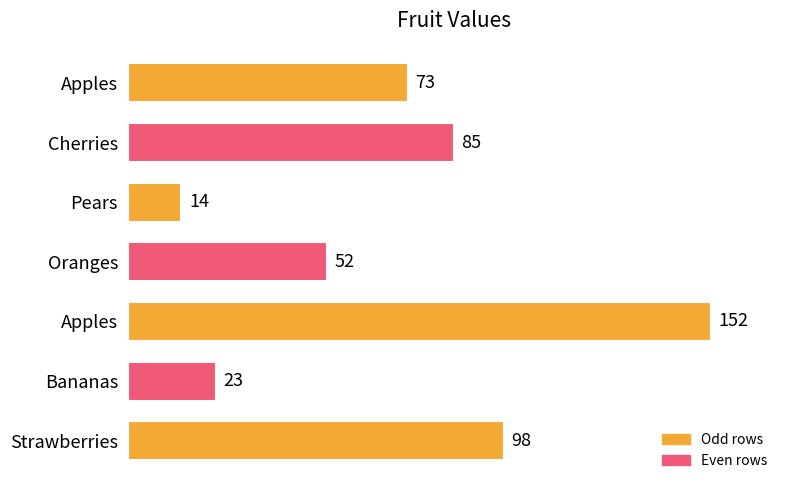

What is the maximum value shown in the chart?

152